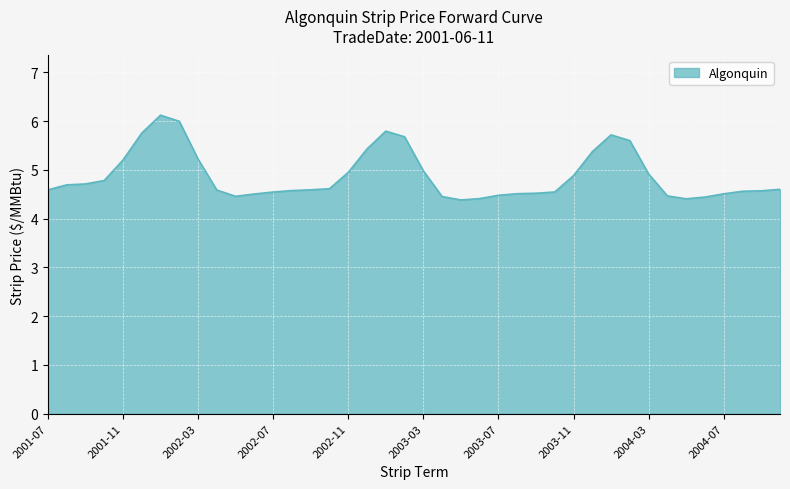

What is the maximum value shown in the chart?

6.1